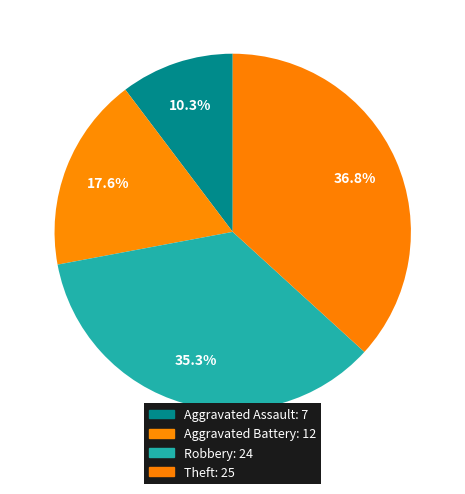

To the nearest percent, what percentage of the pie is Aggravated Battery?

18%